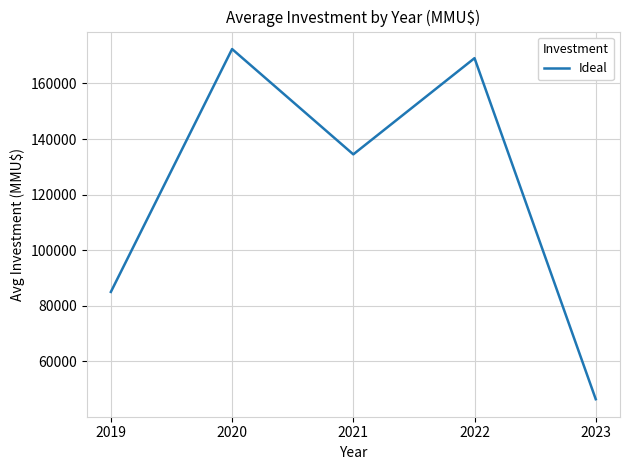

What is the ratio of the value at 2023 to the value at 2020?

0.3